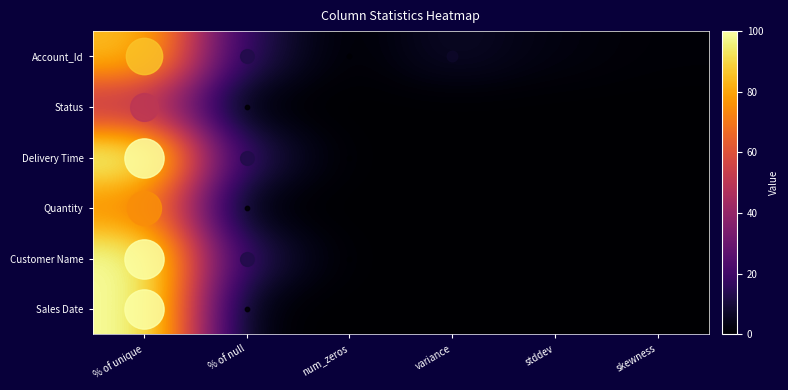

Reading right to left, extract all data points from this chart.

Account_Id: skewness=1.0	stddev=2.7	variance=7.1	num_zeros=0.0	% of null=12.5	% of unique=85.7
Status: skewness=0.0	stddev=0.0	variance=0.0	num_zeros=0.0	% of null=0.0	% of unique=50.0
Delivery Time: skewness=0.0	stddev=0.0	variance=0.0	num_zeros=0.0	% of null=12.5	% of unique=100.0
Quantity: skewness=0.0	stddev=0.0	variance=0.0	num_zeros=0.0	% of null=0.0	% of unique=75.0
Customer Name: skewness=0.0	stddev=0.0	variance=0.0	num_zeros=0.0	% of null=12.5	% of unique=100.0
Sales Date: skewness=0.0	stddev=0.0	variance=0.0	num_zeros=0.0	% of null=0.0	% of unique=100.0